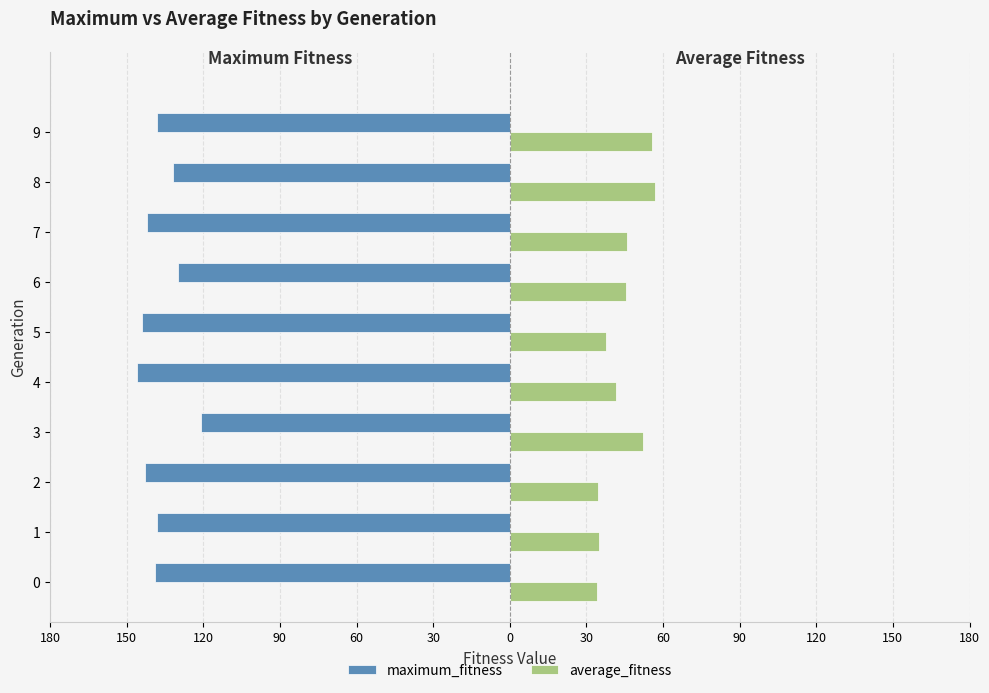

What are all the series names shown in the legend?

maximum_fitness, average_fitness